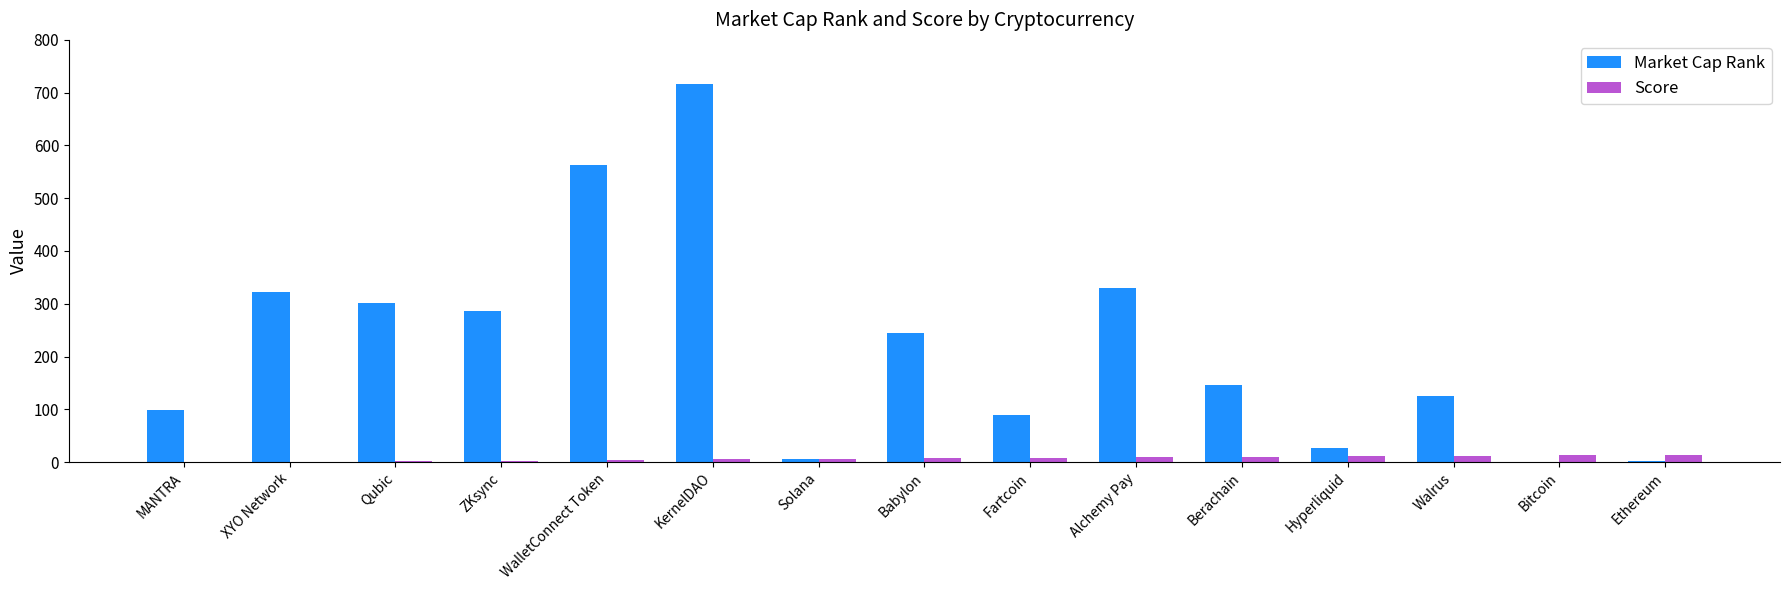

Between Alchemy Pay and Bitcoin, which series saw the biggest shift?

Market Cap Rank